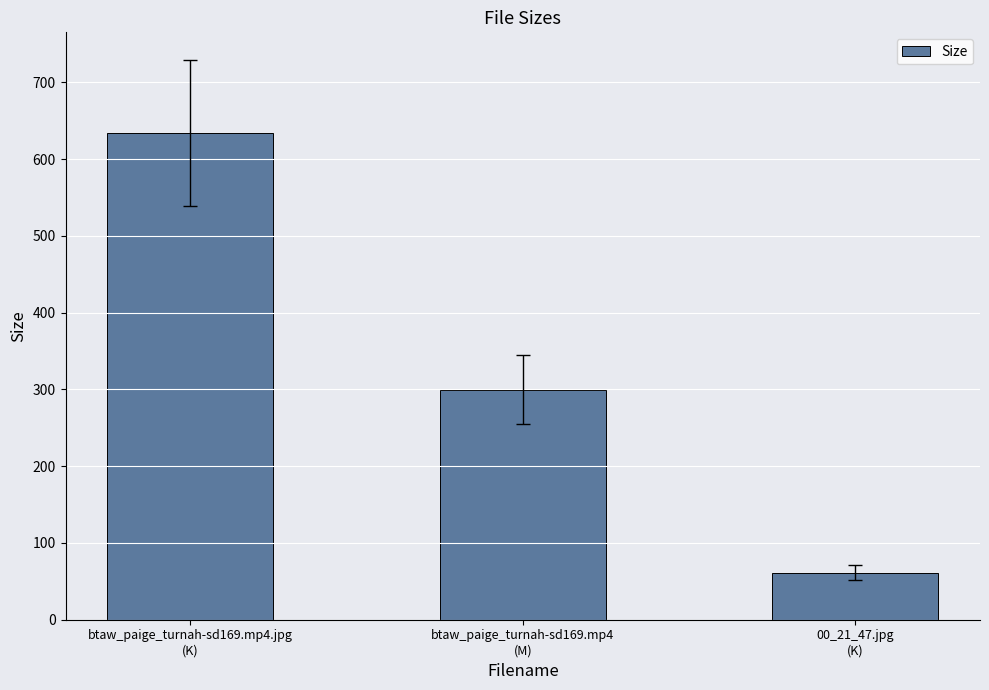

What is the smallest value displayed?

61.5